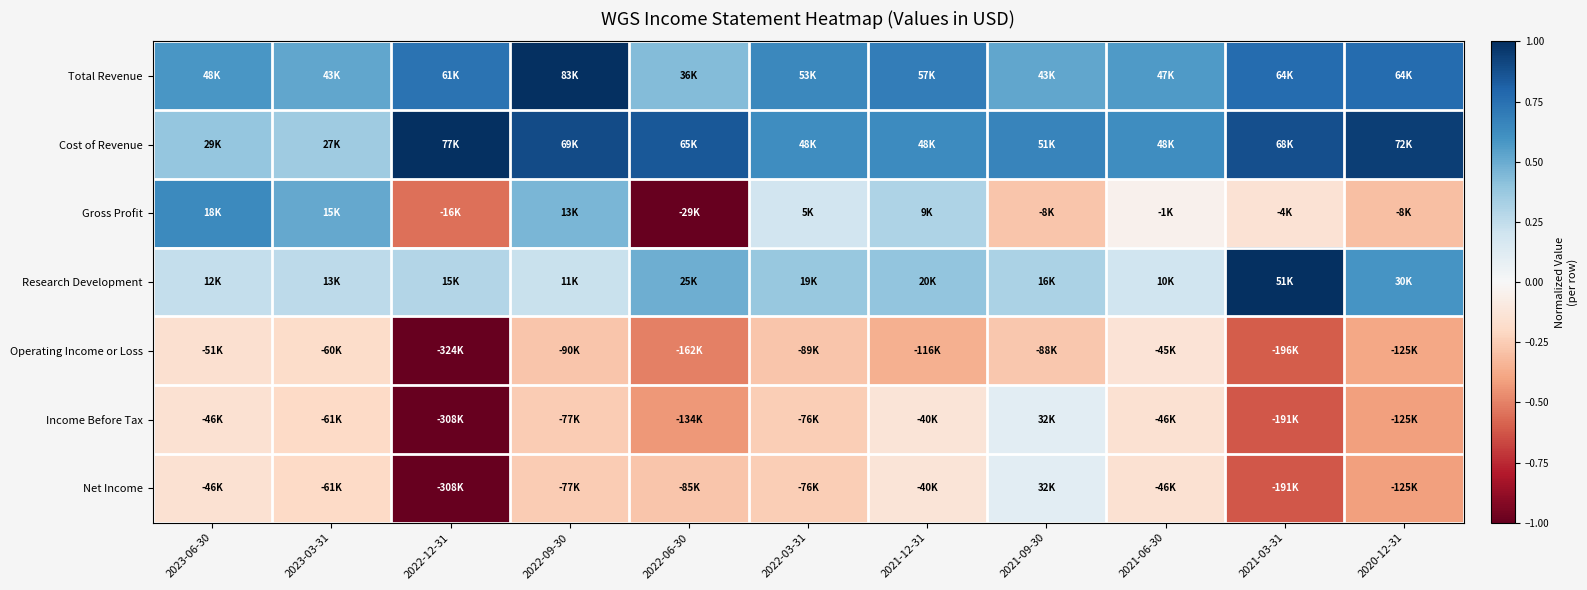

At which category is the sum across all series the highest?

2022-09-30